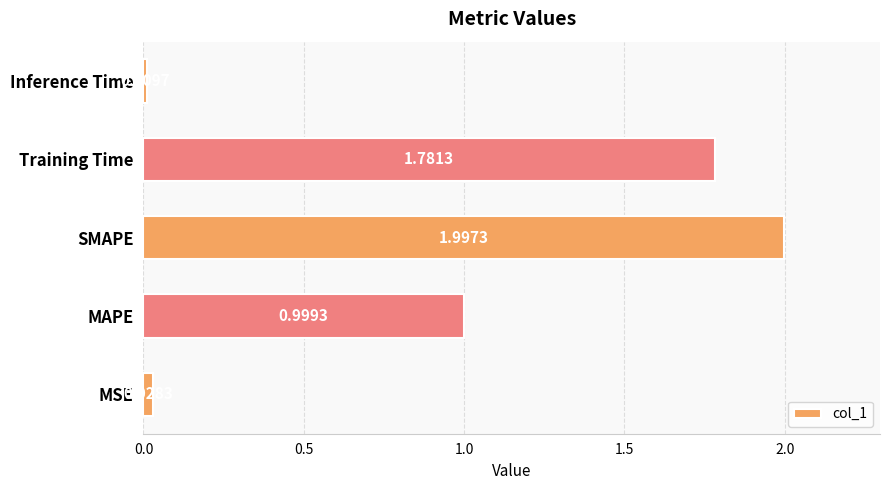

Which label corresponds to the largest value in the chart?

SMAPE